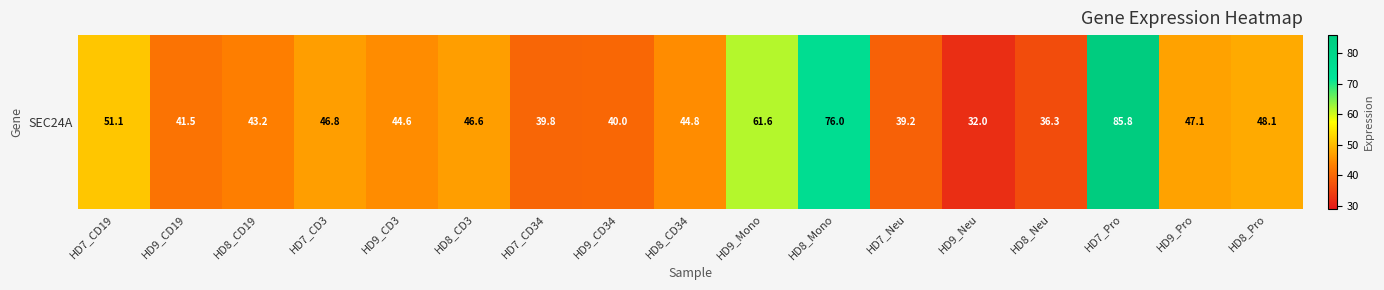

True or false: the data shows 32.0 at HD9_Neu.

True